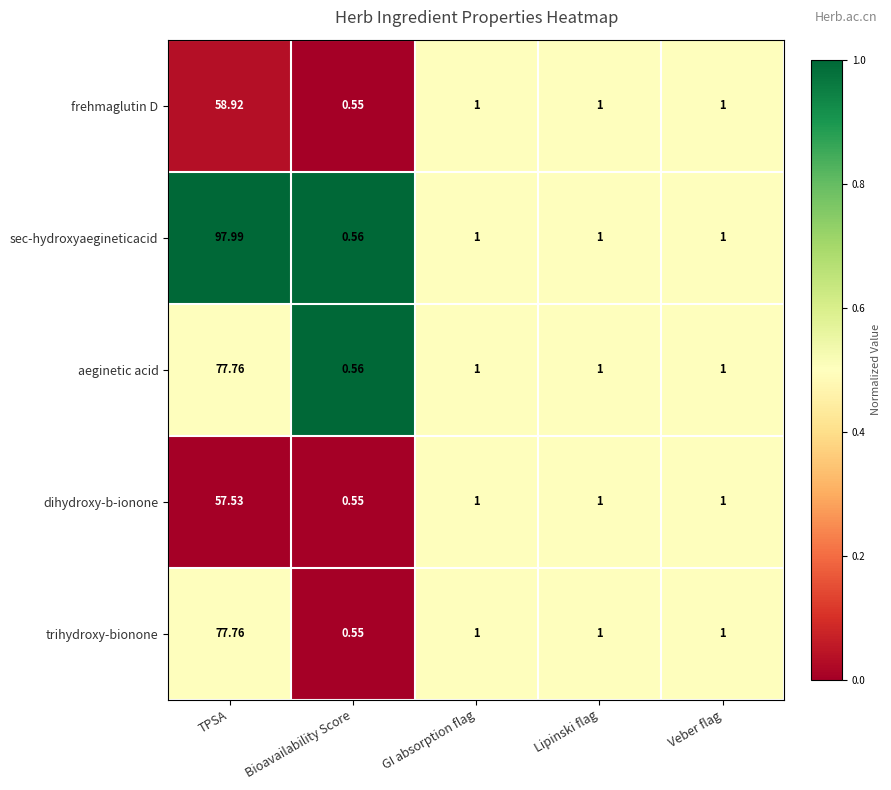

What is the total value across all series at GI absorption flag?

5.0